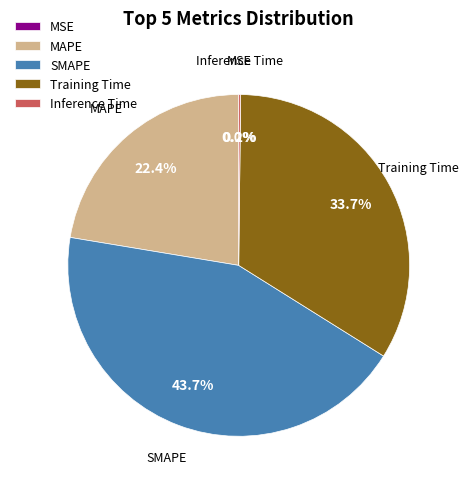

Does any single category account for the majority?

No